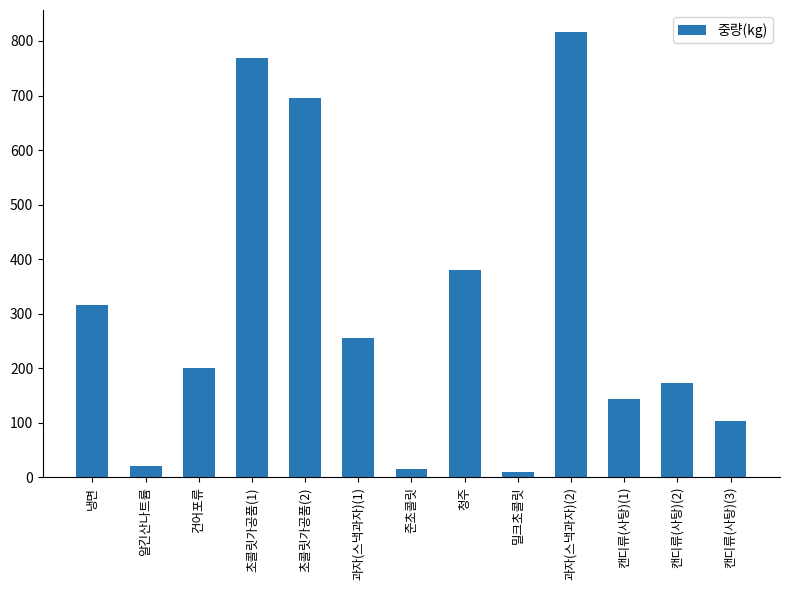

Between 청주 and 과자(스낵과자)(2), which is larger?

과자(스낵과자)(2)